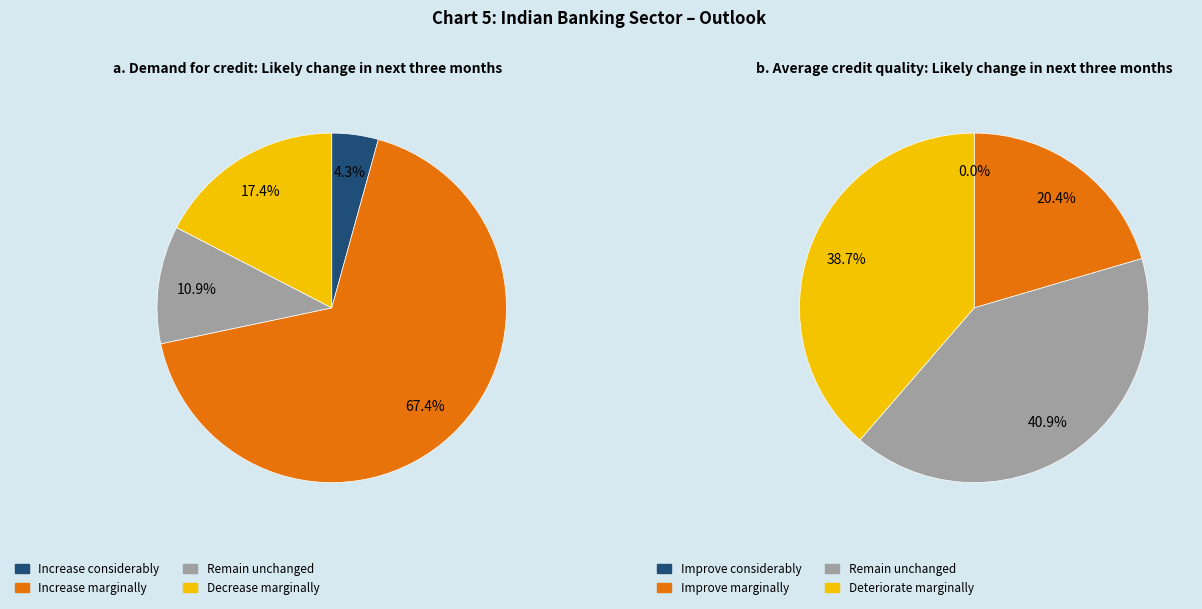

Is the sum of 0 and 2 greater than half?

No